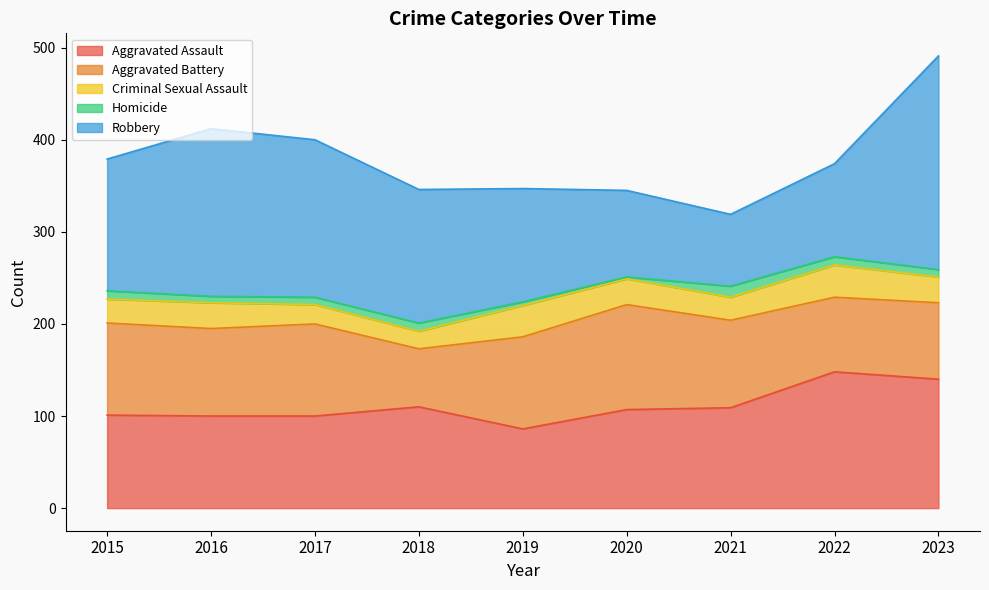

What is the difference between the Aggravated Battery values at 2015 and 2021?

5